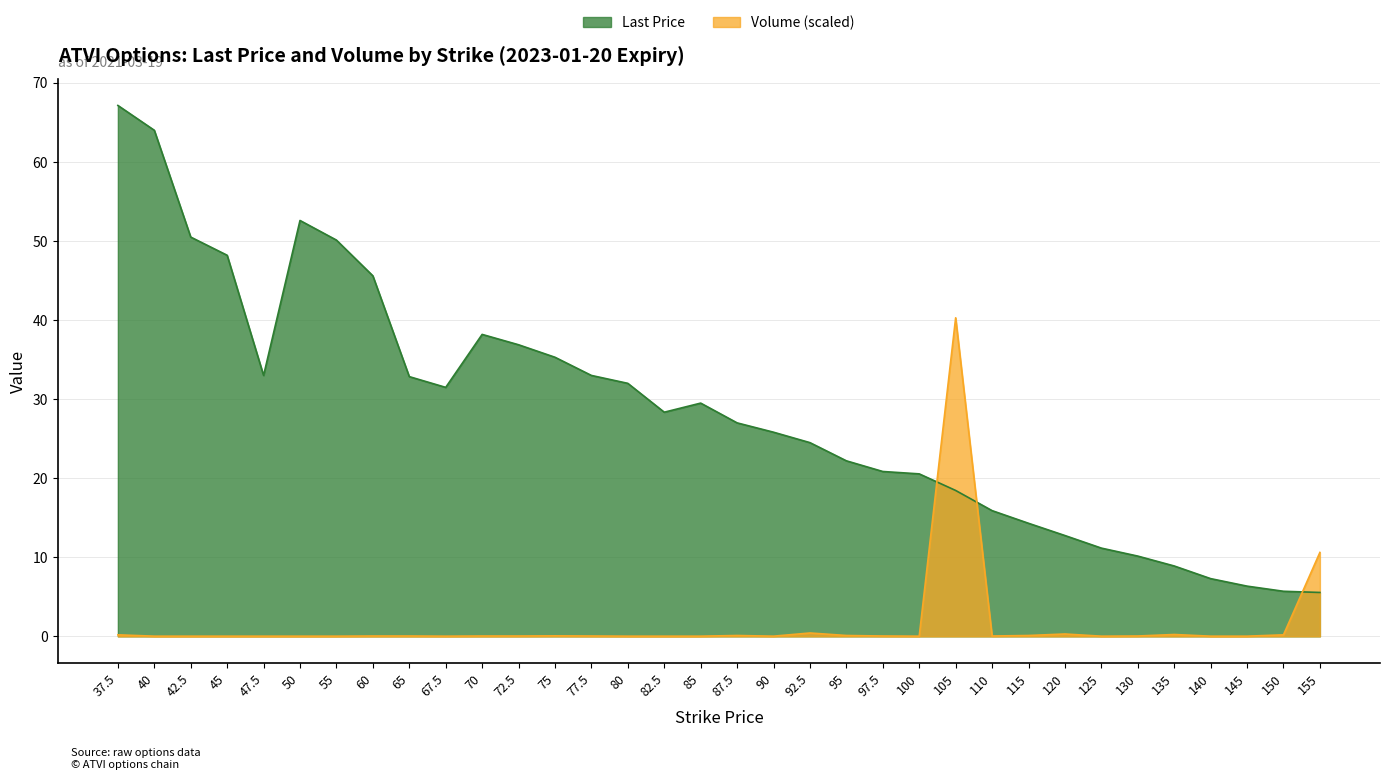

Reading left to right, transcribe all the data shown in this chart.

Last Price: 67.2	64.0	50.5	48.2	33.0	52.6	50.1	45.6	32.9	31.5	38.2	36.9	35.3	33.0	32.0	28.4	29.5	27.0	25.8	24.5	22.2	20.9	20.6	18.4	15.9	14.3	12.8	11.2	10.2	8.9	7.3	6.3	5.7	5.5
Volume: 0.2	0.0	0.0	0.0	0.0	0.0	0.0	0.0	0.0	0.0	0.0	0.0	0.1	0.0	0.0	0.0	0.0	0.1	0.0	0.4	0.1	0.0	0.0	40.3	0.0	0.1	0.3	0.0	0.0	0.2	0.0	0.0	0.2	10.6